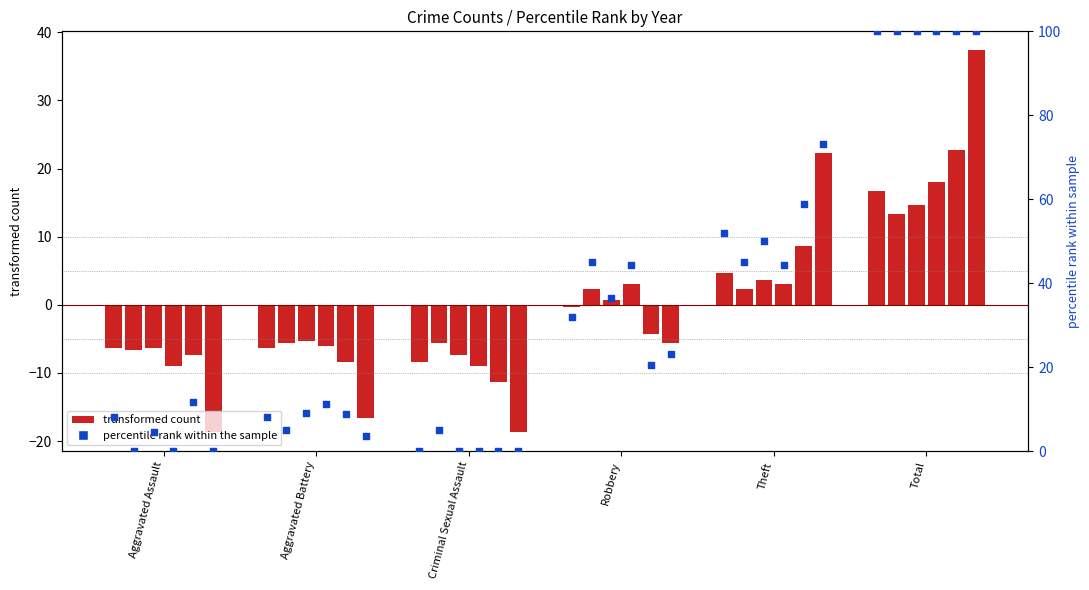

At which category is the sum across all series the highest?

Total